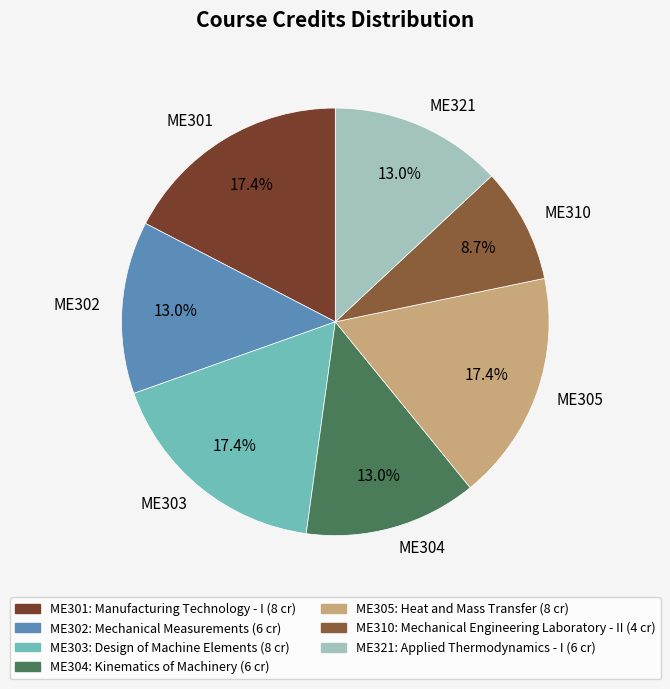

To the nearest percent, what is the average slice percentage?

14%